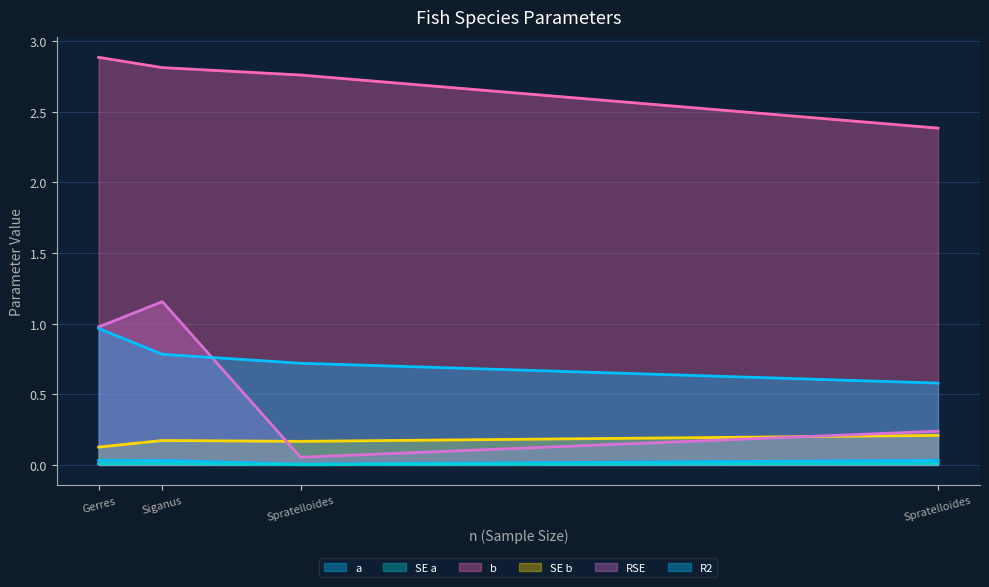

At Gerres_oyena, list the series in order from largest to smallest.

b, RSE, R2, SE b, a, SE a